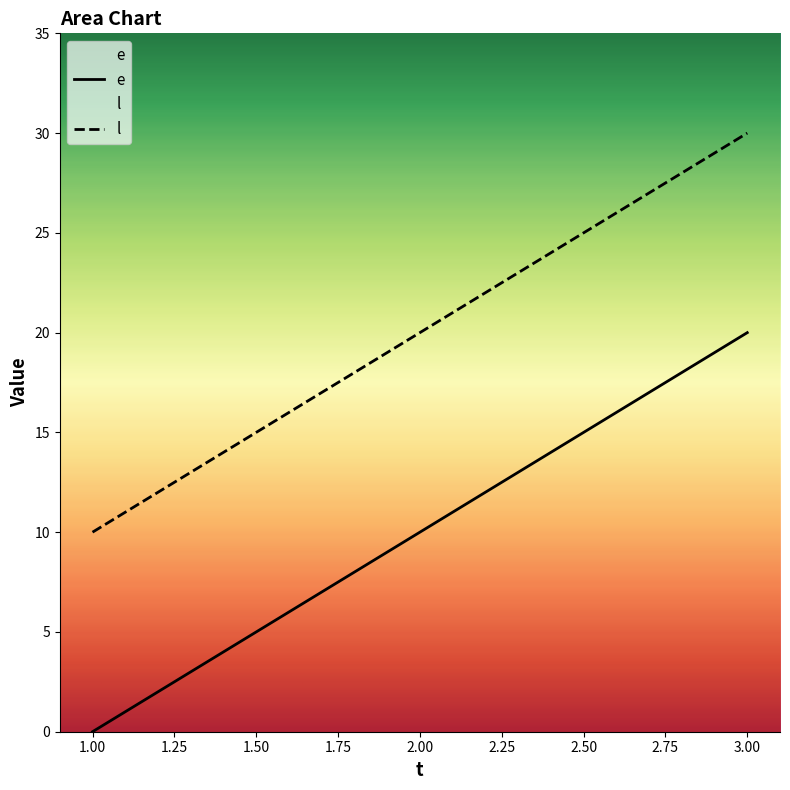

What is the difference between the maximum and minimum values in the e series?

20